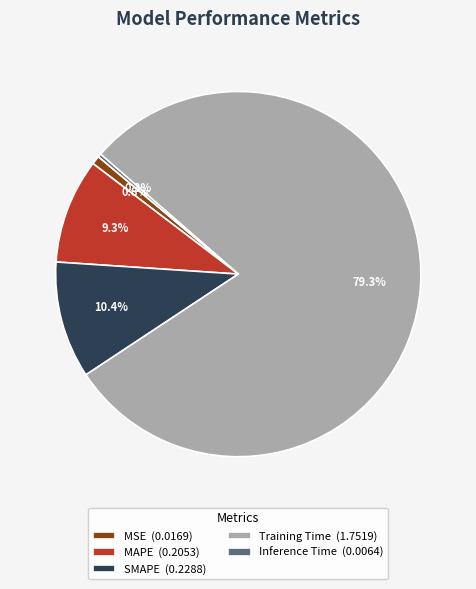

Count the number of slices in the pie.

5